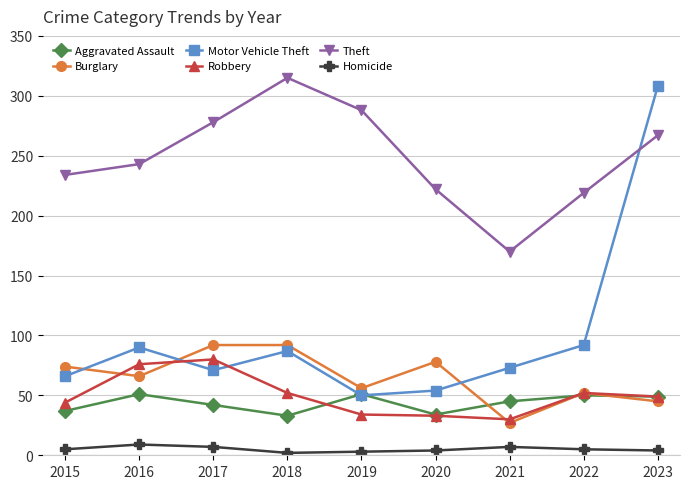

What is the difference between the Aggravated Assault values at 2021 and 2015?

8